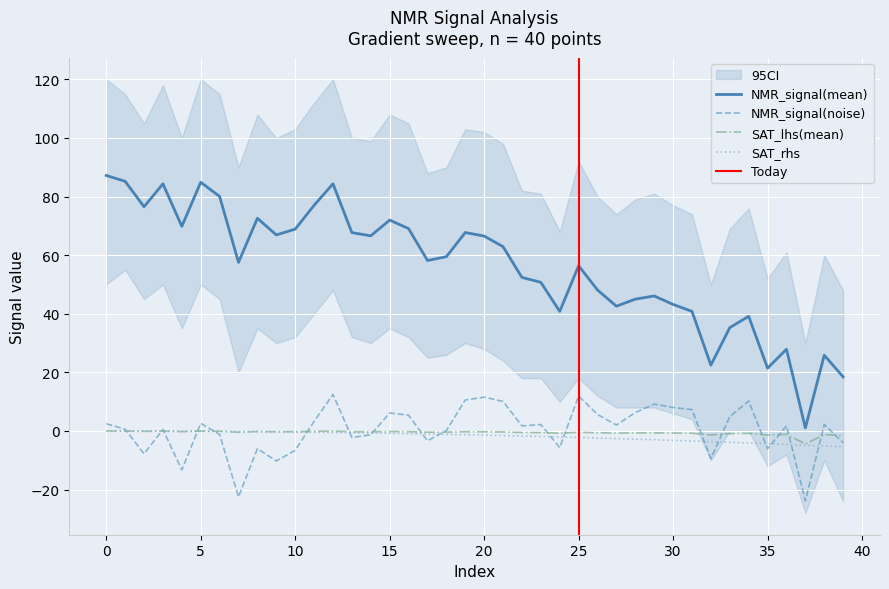

Reading right to left, list all the values displayed in this chart.

NMR_signal(mean): 18.5	25.9	1.0	27.9	21.4	39.1	35.3	22.5	40.8	43.2	46.1	45.0	42.6	48.1	56.4	40.8	50.7	52.4	62.9	66.5	67.7	59.5	58.2	69.1	72.0	66.6	67.7	84.3	77.0	68.9	66.9	72.6	57.6	80.0	84.9	69.8	84.3	76.5	85.2	87.2
NMR_signal(noise): -4.0	2.2	-23.8	1.8	-6.0	10.2	4.9	-9.4	7.3	8.0	9.2	6.3	2.0	5.6	11.9	-5.7	2.2	1.7	10.1	11.5	10.6	0.1	-3.3	5.4	6.2	-1.3	-2.2	12.5	3.3	-6.6	-10.2	-6.0	-22.5	-1.2	2.6	-13.3	0.5	-7.8	0.6	2.5
SAT_lhs(mean): -1.6	-1.2	-4.4	-1.1	-1.4	-0.8	-0.9	-1.4	-0.8	-0.7	-0.6	-0.7	-0.7	-0.6	-0.4	-0.8	-0.5	-0.5	-0.3	-0.3	-0.3	-0.4	-0.4	-0.2	-0.2	-0.3	-0.3	-0.0	-0.1	-0.2	-0.3	-0.2	-0.4	-0.1	-0.0	-0.2	-0.0	-0.1	-0.0	0.0
SAT_rhs: -5.4	-5.1	-4.9	-4.6	-4.3	-4.1	-3.9	-3.6	-3.4	-3.2	-3.0	-2.8	-2.6	-2.4	-2.2	-2.0	-1.9	-1.7	-1.6	-1.4	-1.3	-1.1	-1.0	-0.9	-0.8	-0.7	-0.6	-0.5	-0.4	-0.4	-0.3	-0.2	-0.2	-0.1	-0.1	-0.1	-0.0	-0.0	-0.0	0.0